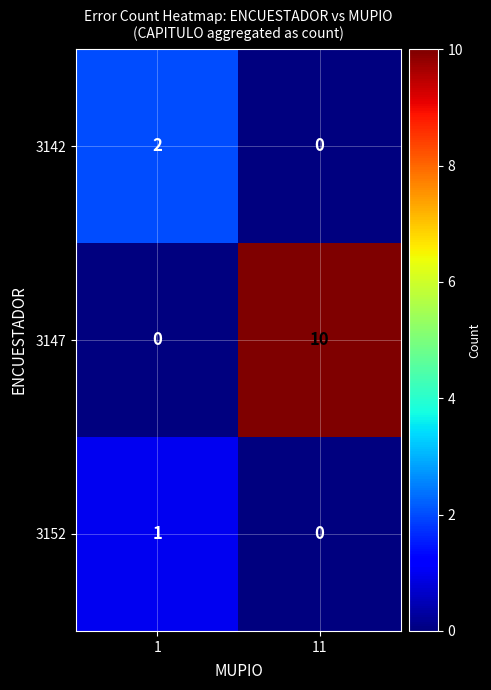

Rank the series by their maximum value, from lowest to highest.

3152, 3142, 3147